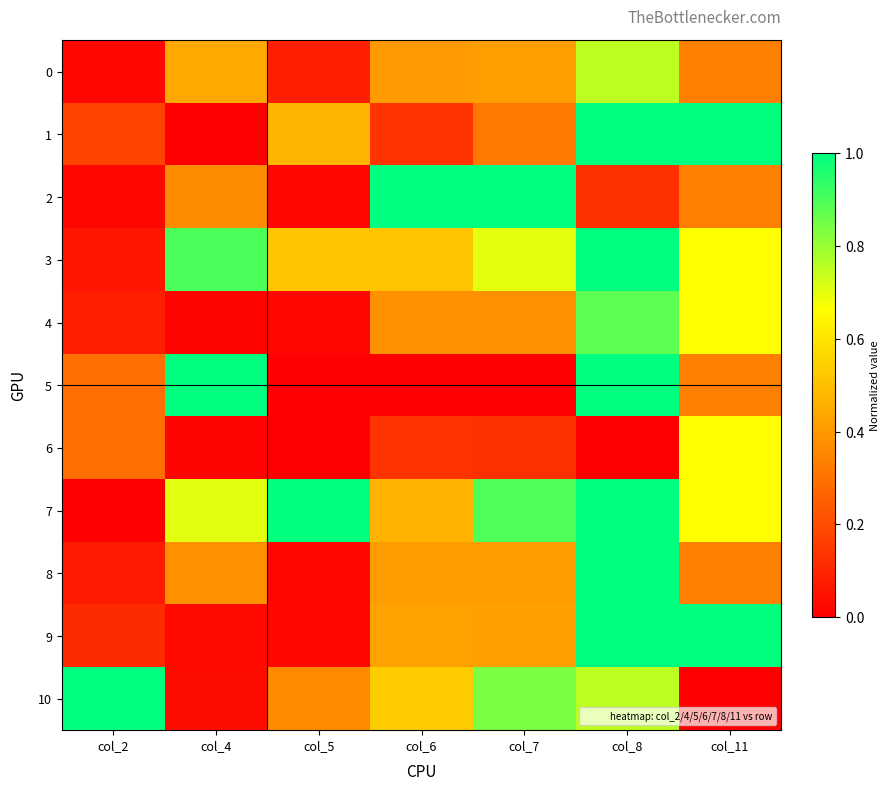

What is the total value across all series at col_2?

2.1